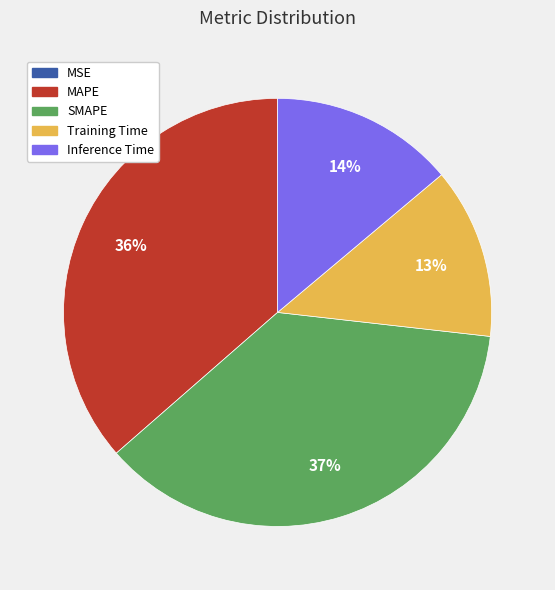

The MAPE slice represents 28% of the pie. True or false?

False